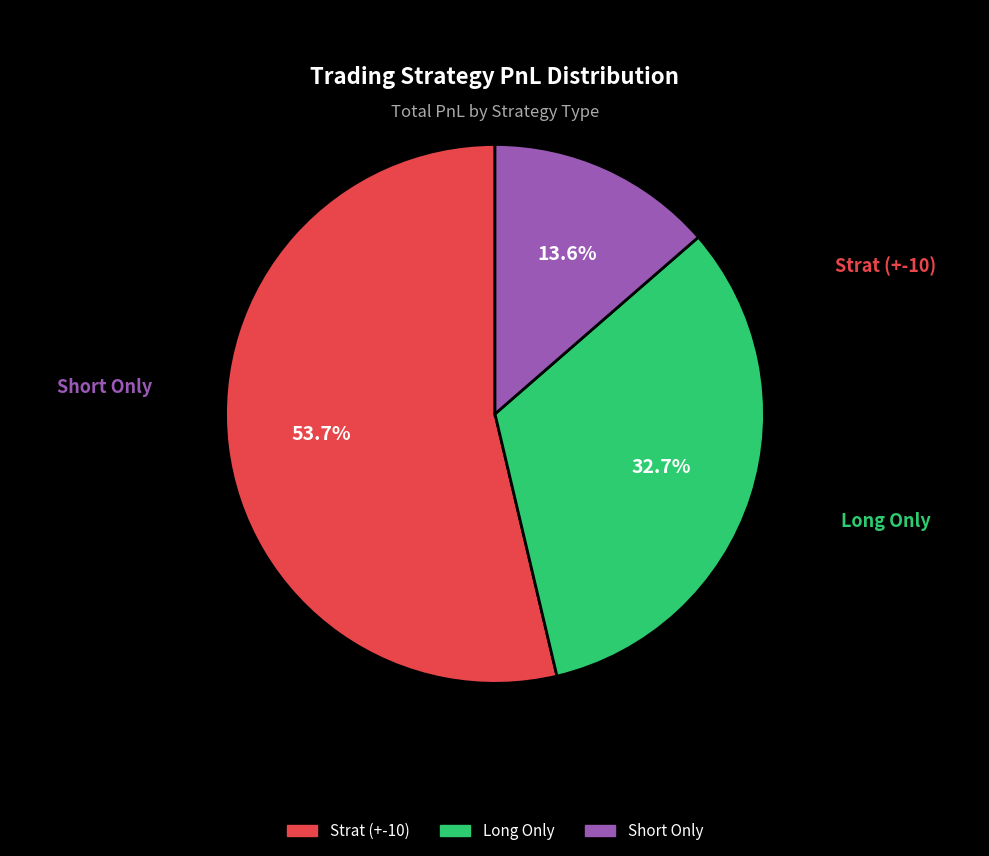

Which slice is the largest?

Strat (+-10)